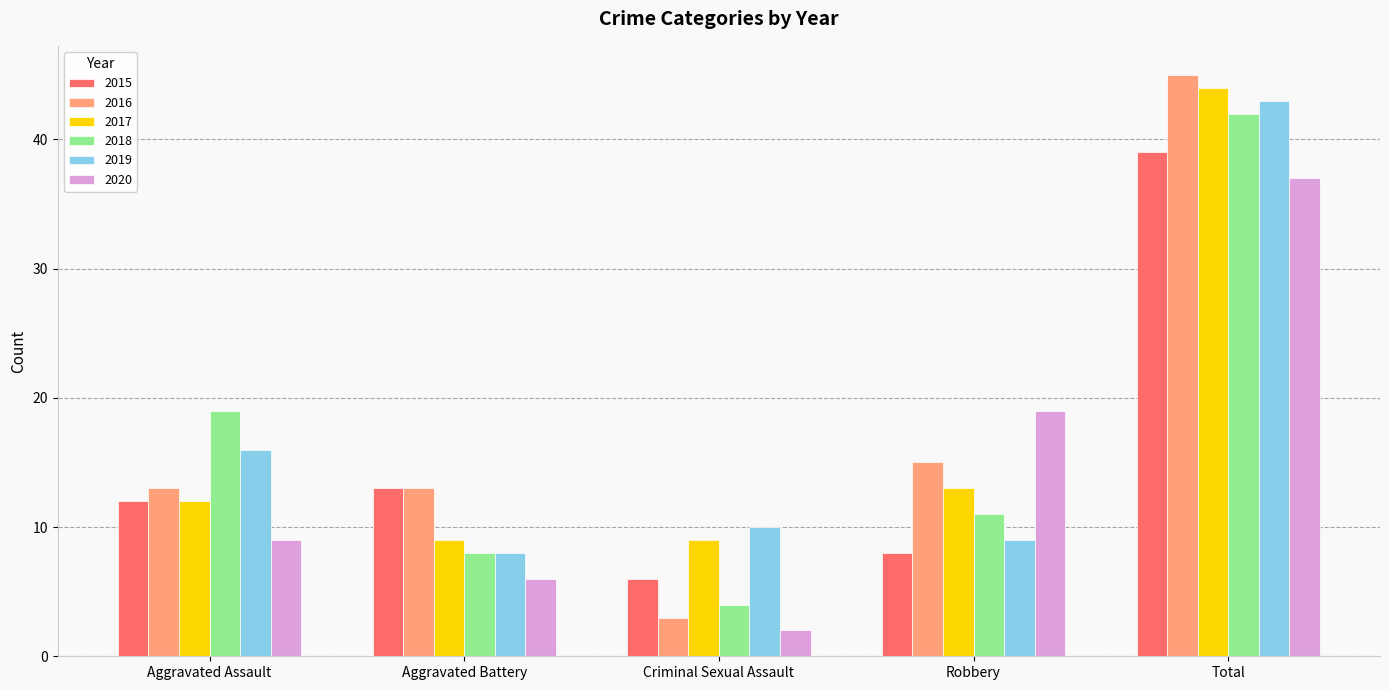

What is the difference between the highest and lowest values at Total?

8